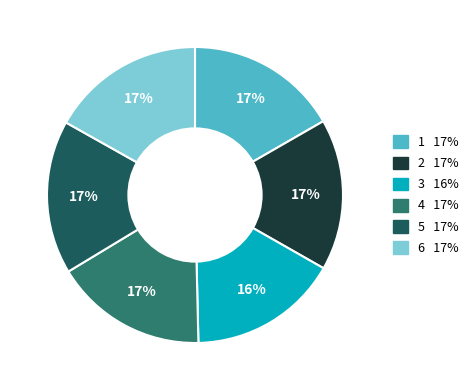

How many segments does this pie chart have?

6